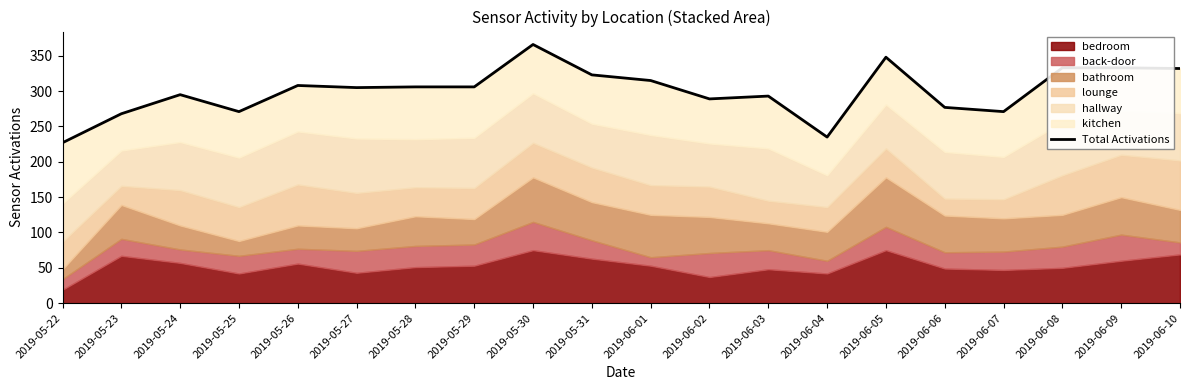

What is the ratio of the value at 2019-06-09 to the value at 2019-05-23?

1.2